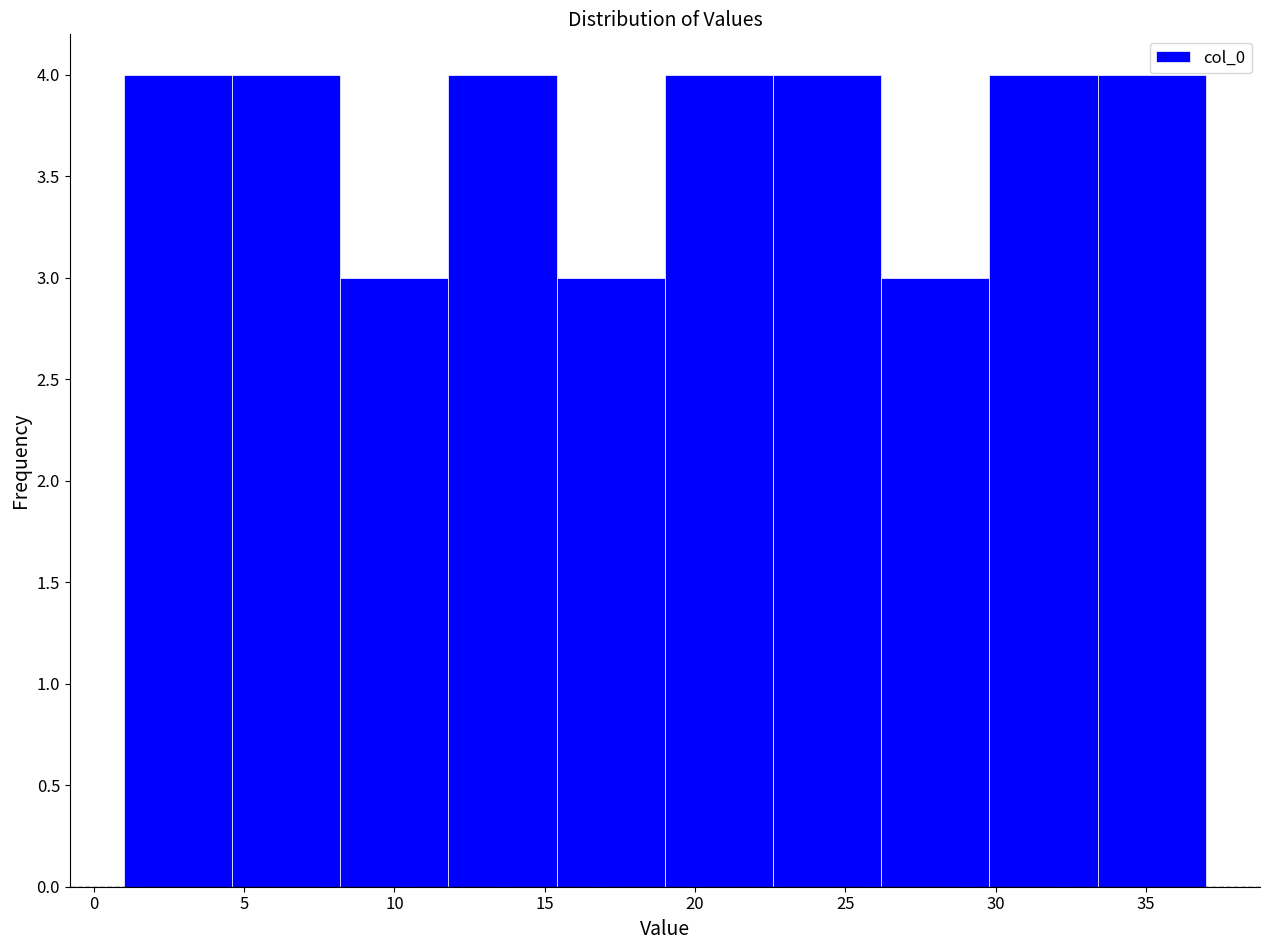

How tall is the bar that spans 33.4 to 37.0 on the x-axis? Neither the bar edges nor the heights are printed on the chart, so give them approximately, as read against the axes.

4